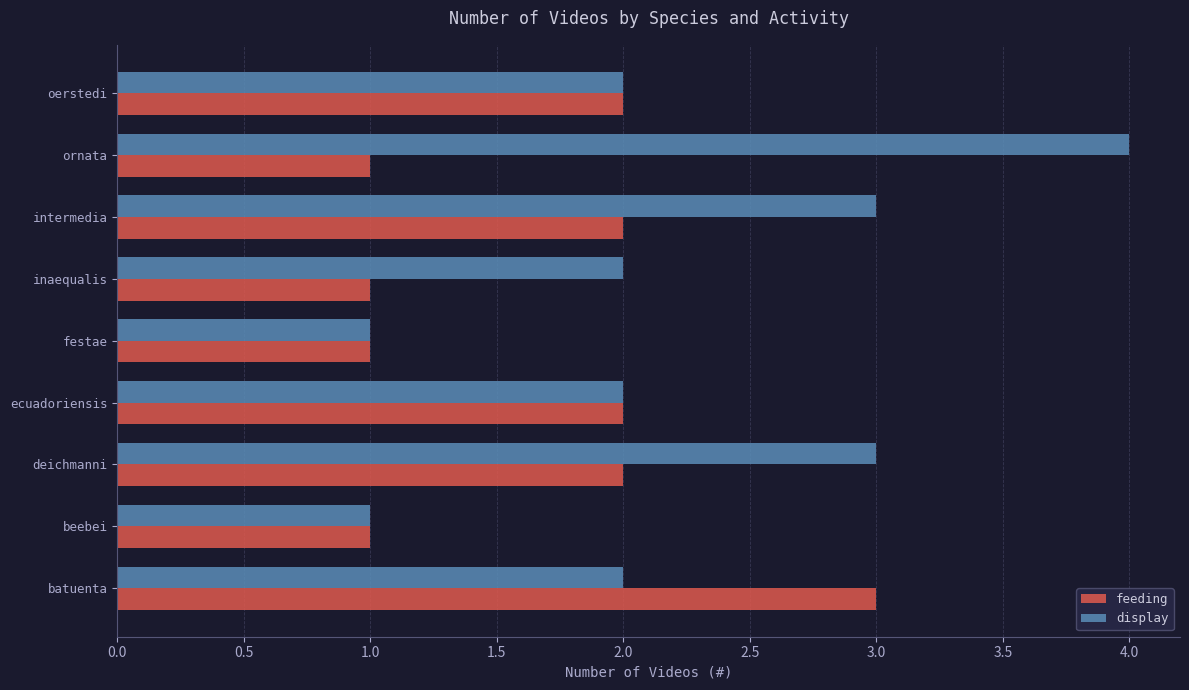

List the series in order of their peak value, lowest first.

feeding, display